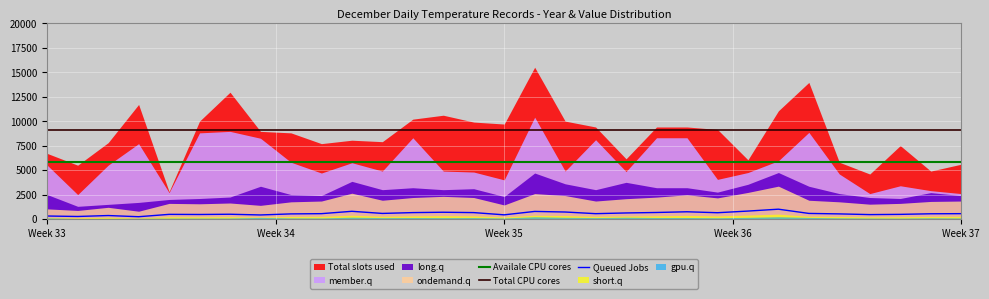

What is the highest value of the Availale CPU cores series?

5800.0